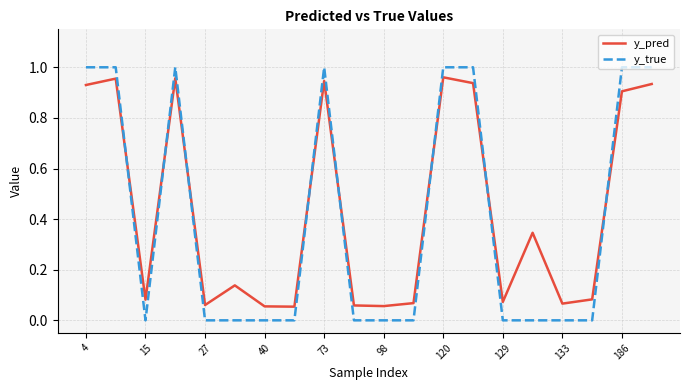

Which series has the widest spread of values?

y_true